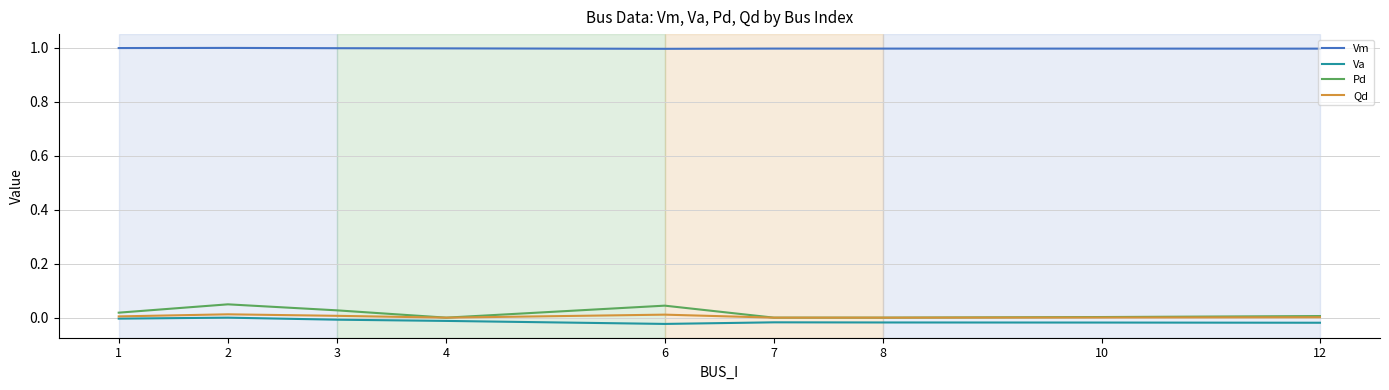

Is the value of Vm at 10 greater than the value of Pd at 6?

Yes